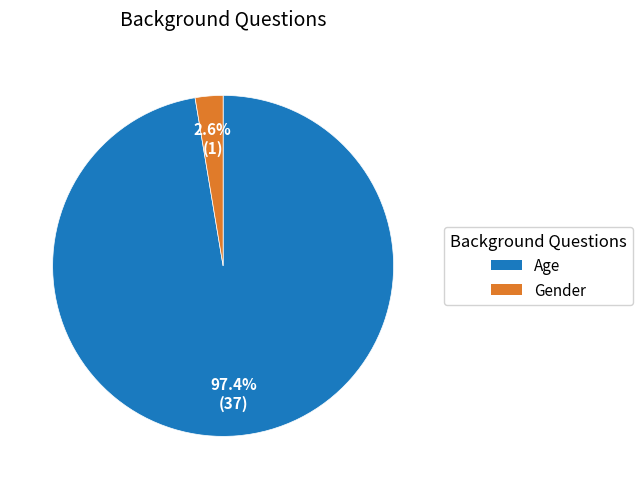

What is the smallest slice in the pie chart?

Gender